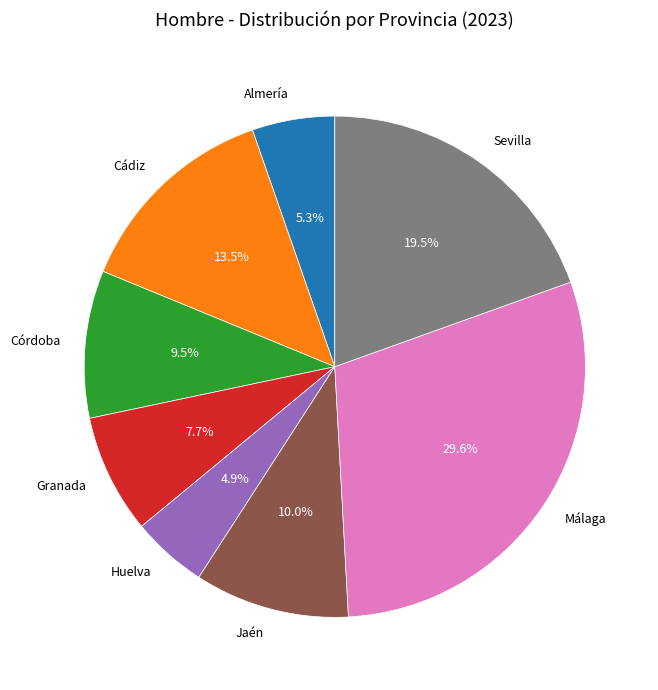

Does Huelva account for over 50% of the chart?

No